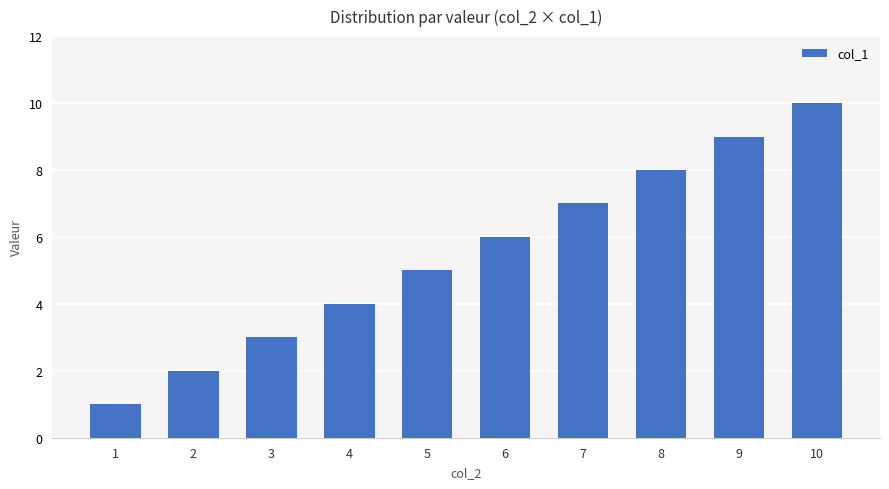

Which has a higher value, 7 or 10?

10